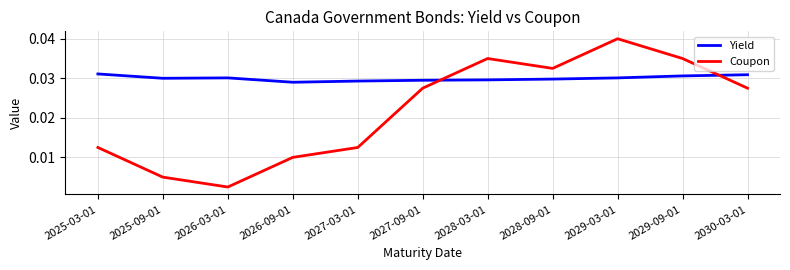

Which series ends up on top after the final intersection of Coupon and Yield?

Yield